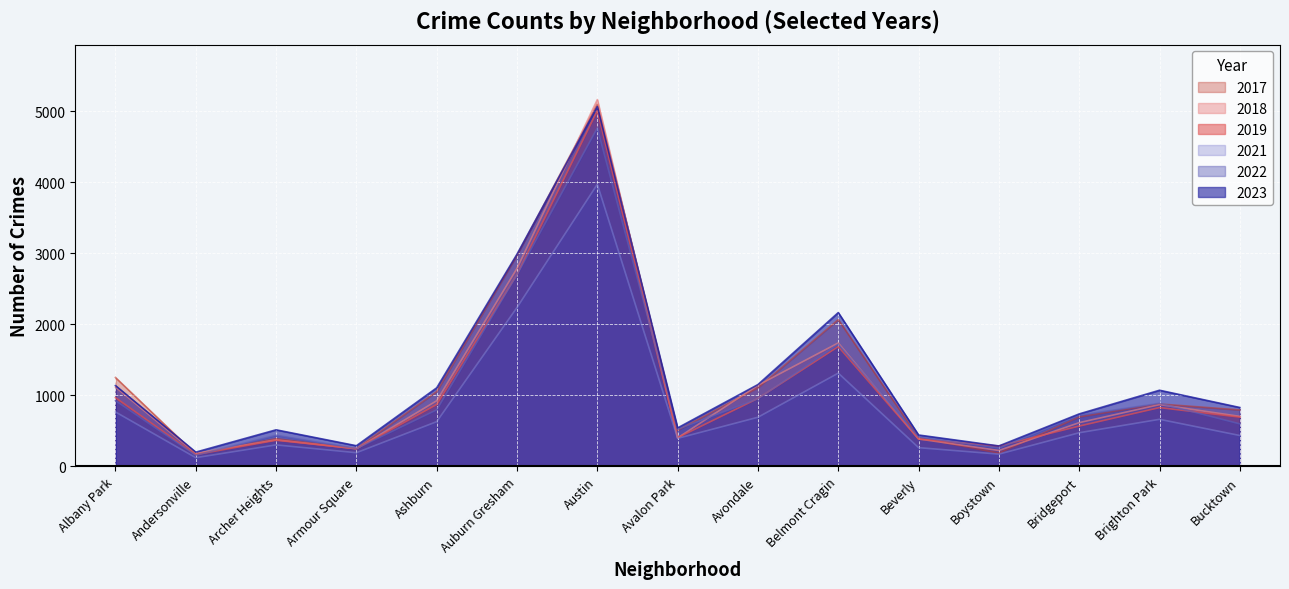

What is the difference between the 2017 values at Ashburn and Austin?

4043